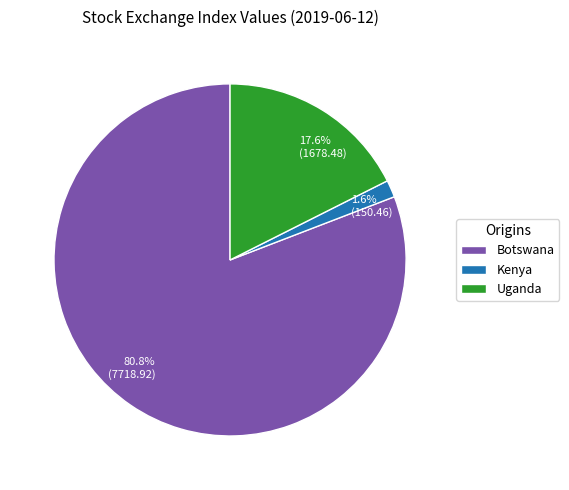

Which category has the biggest portion of the pie?

Botswana